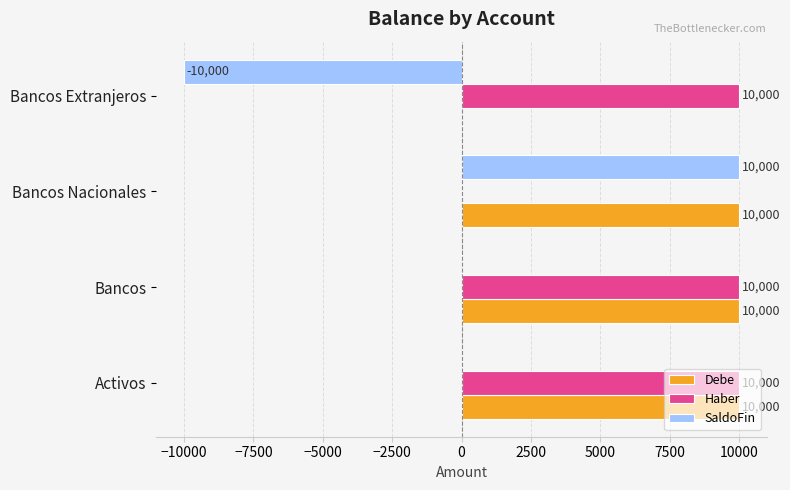

What is the sum of all Haber values?

30000